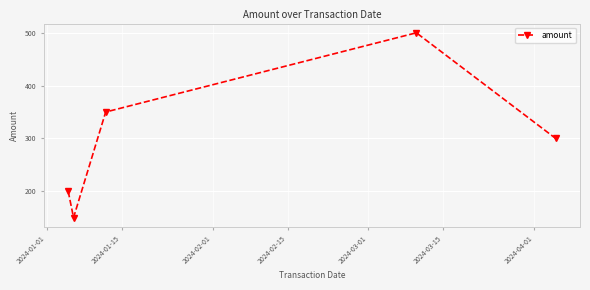

What is the average value?

300